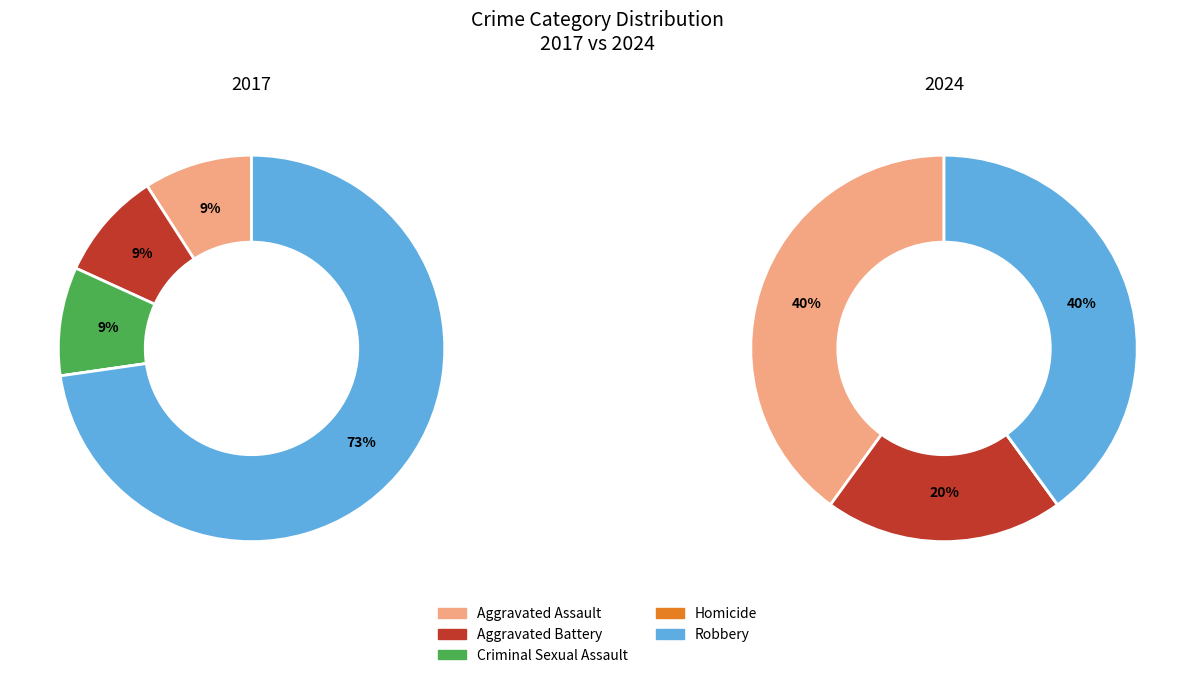

The 2 slice represents 12% of the pie. True or false?

False